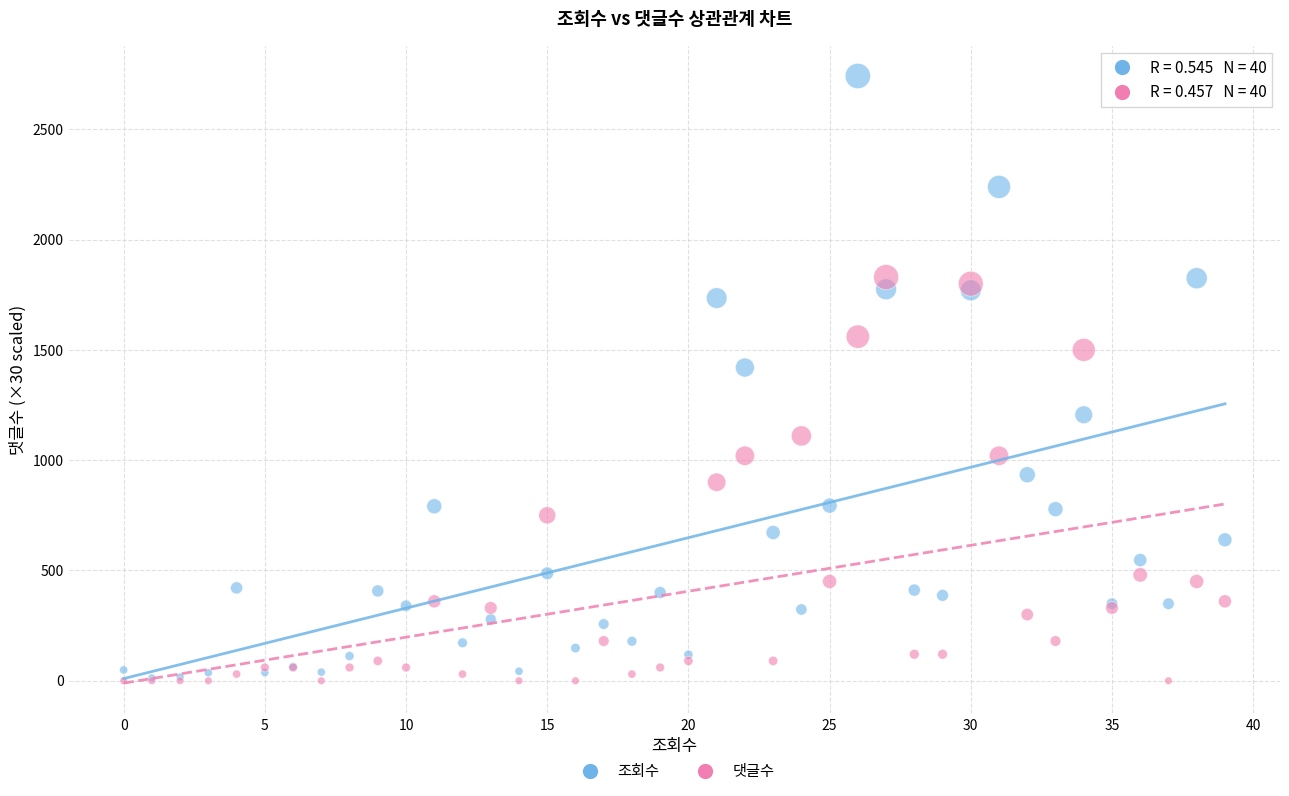

Across all series, what Y value is closest to 1371?

1420